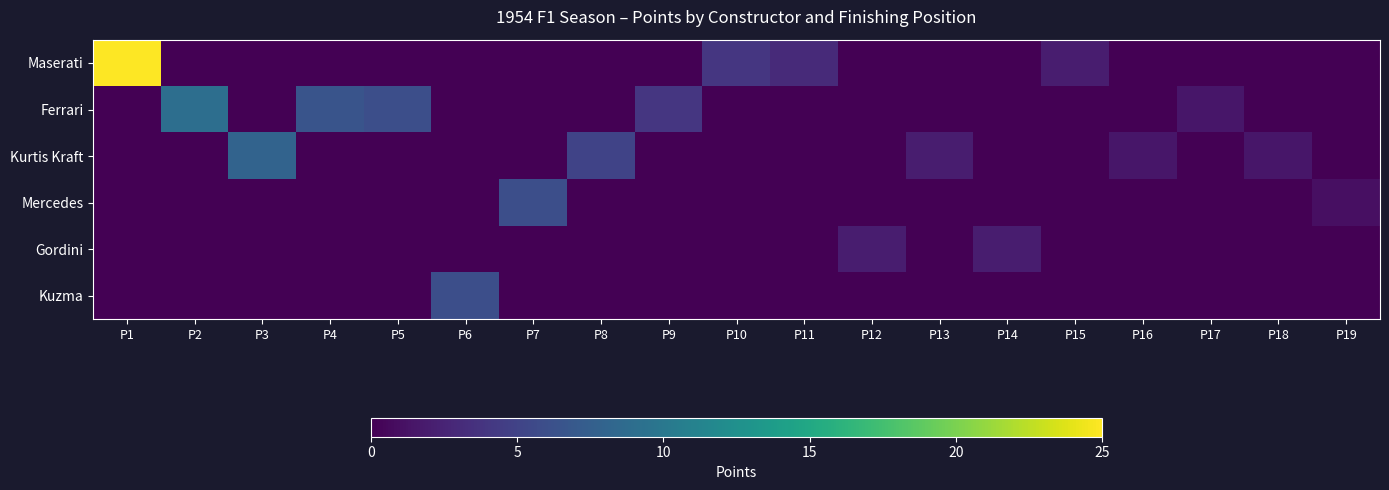

At which category does the chart reach its minimum across all series?

P2